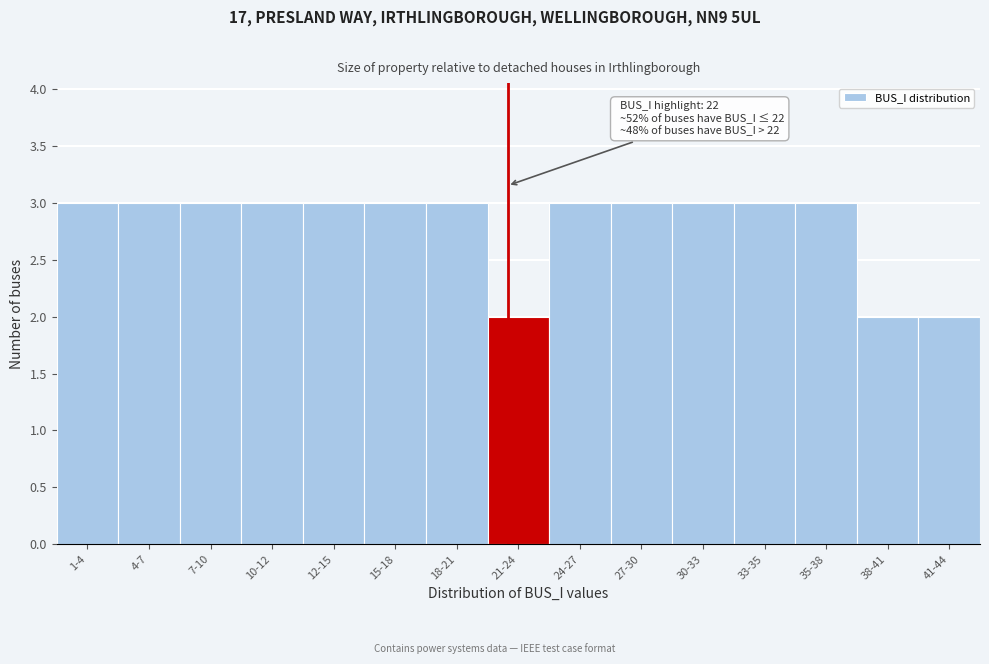

Reading left to right, transcribe all the data shown in this chart.

3	3	3	3	3	3	3	2	3	3	3	3	3	2	2